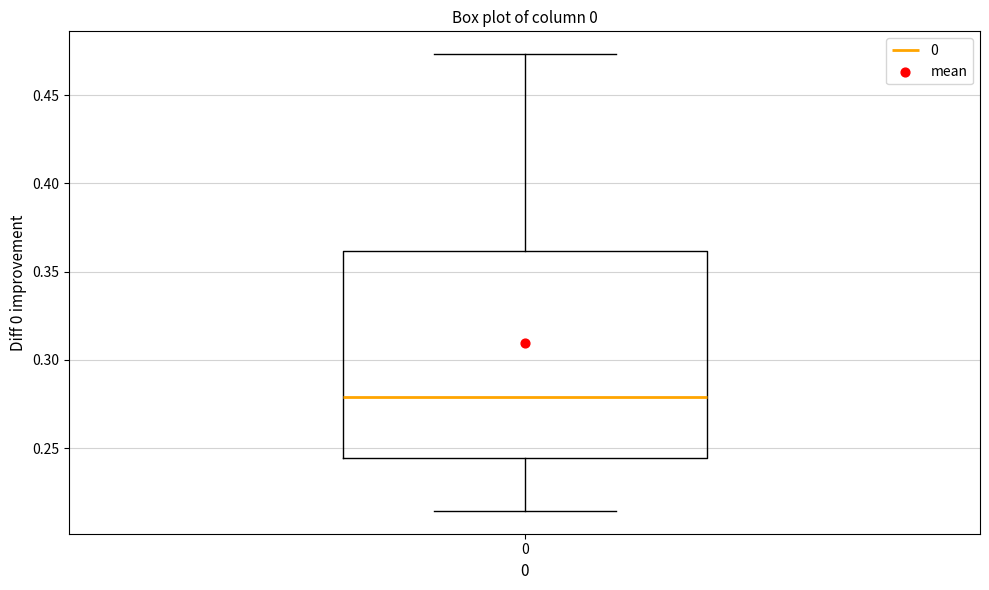

Where is the upper edge of the box at x = 0 on the y-axis? The values are not printed on the chart, so give them approximately, as read against the axis.

0.360